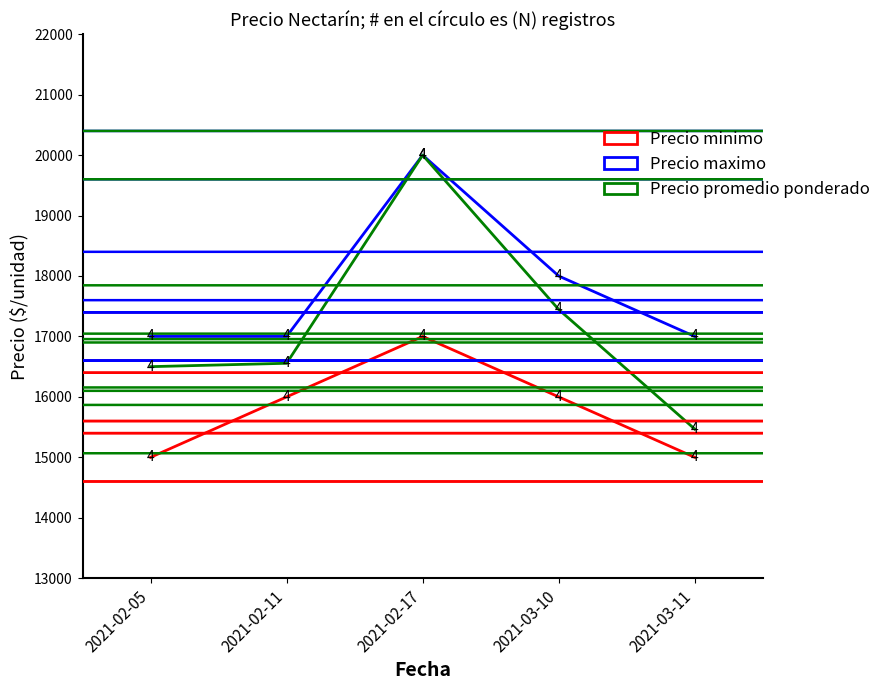

What are all the series names shown in the legend?

Precio minimo, Precio maximo, Precio promedio ponderado